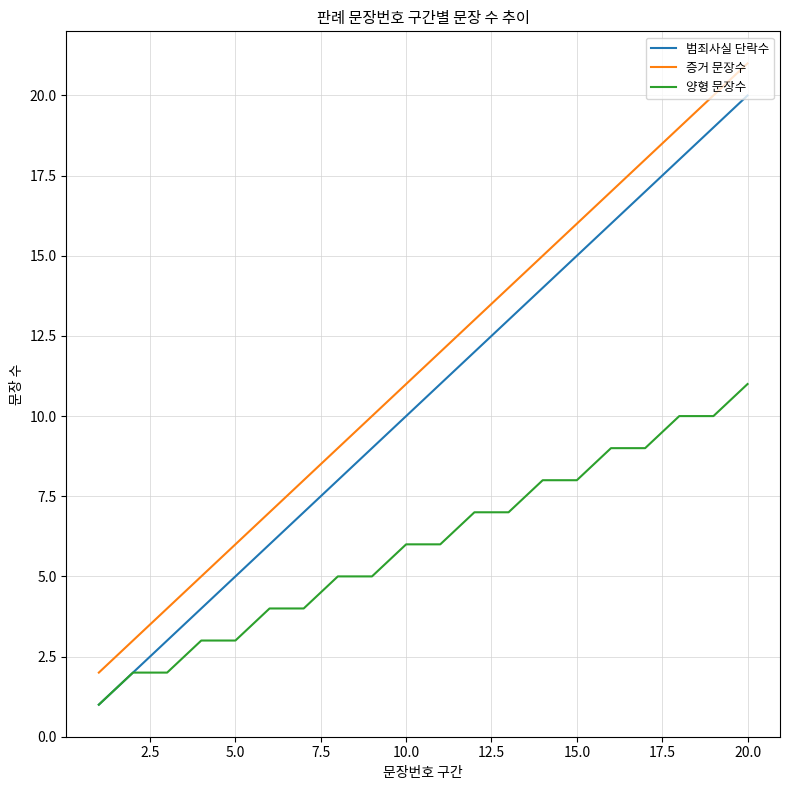

True or false: 증거 문장수 and 양형 문장수 intersect in this chart.

False